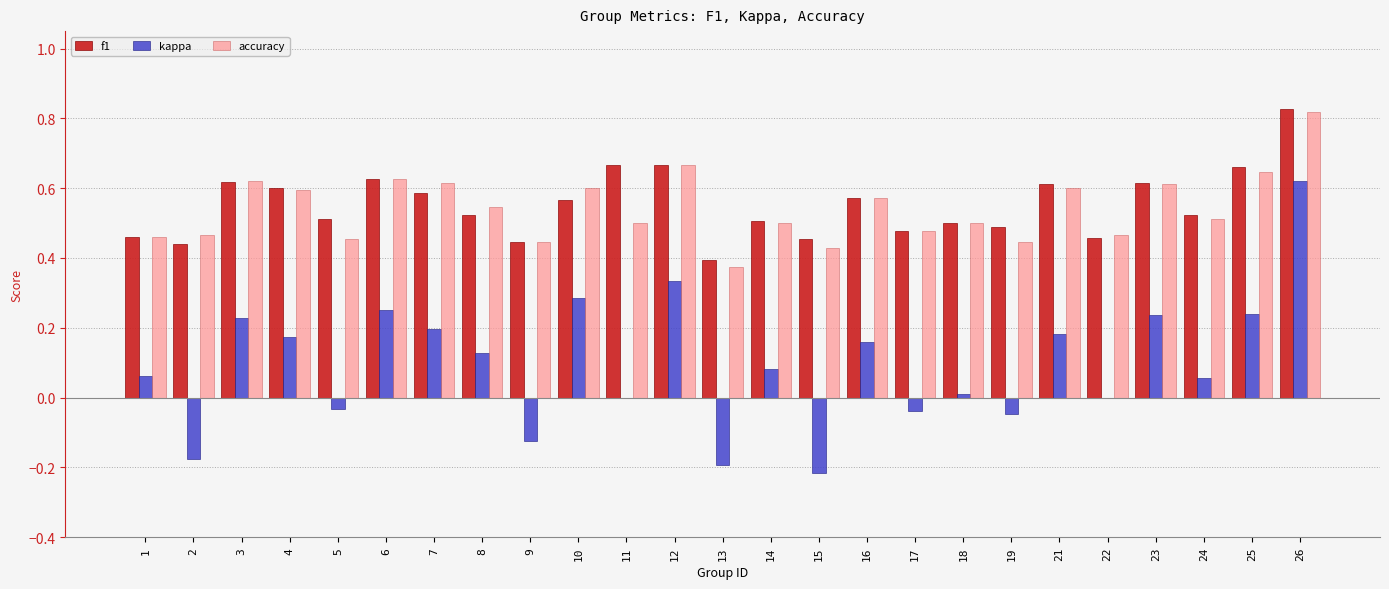

Which series changed the most between 6 and 15?

kappa